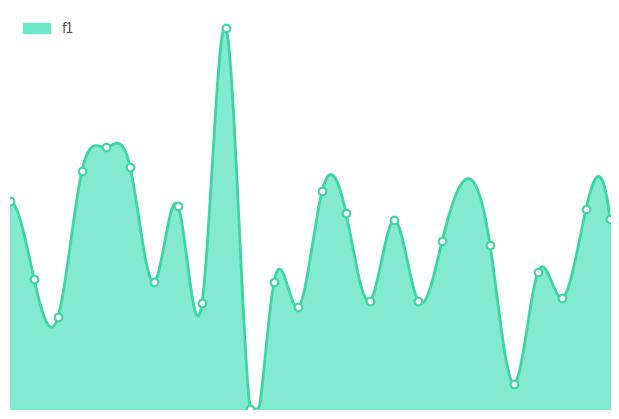

Which has a higher value, 3 or 22?

3